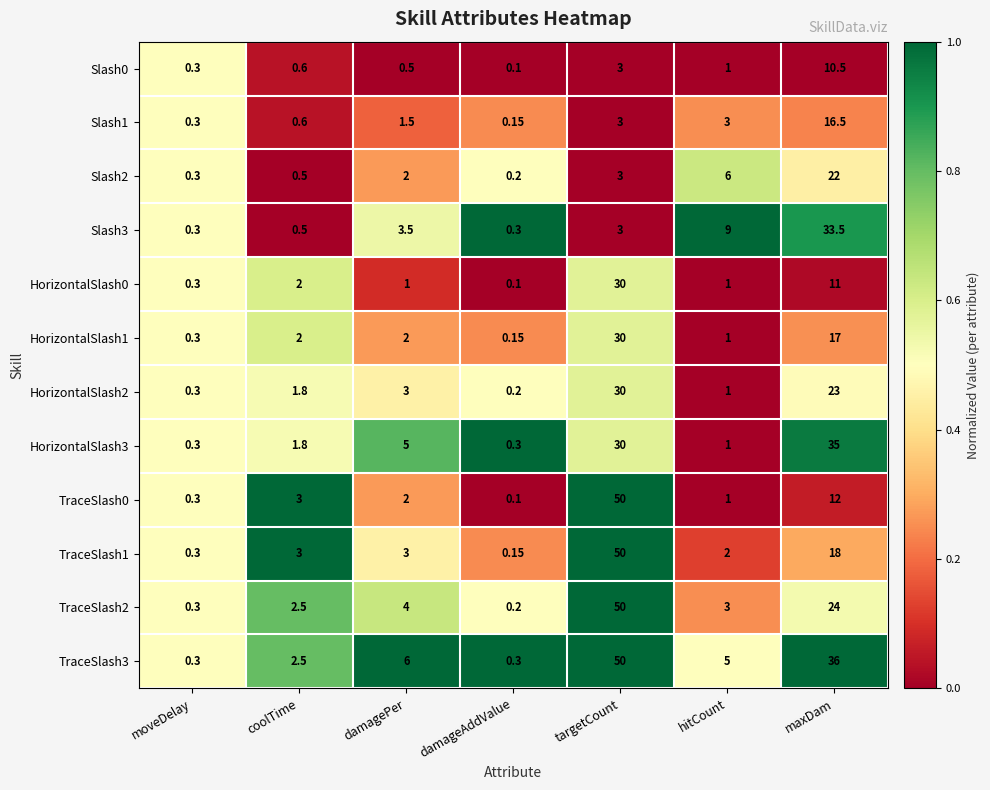

Which category has the lowest value in the TraceSlash2 series?

damageAddValue